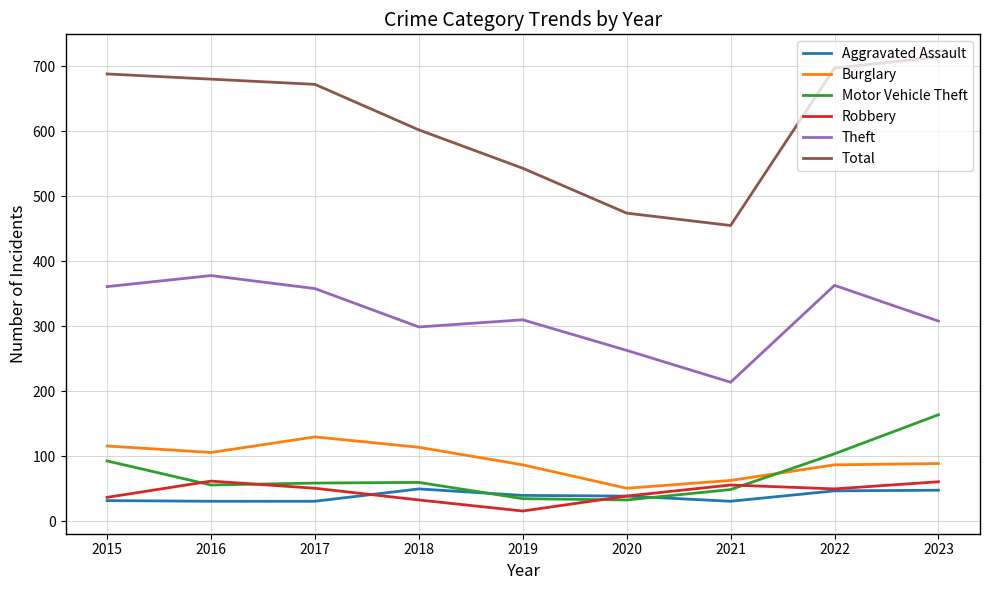

The value of Motor Vehicle Theft at 2021 is 13. True or false?

False